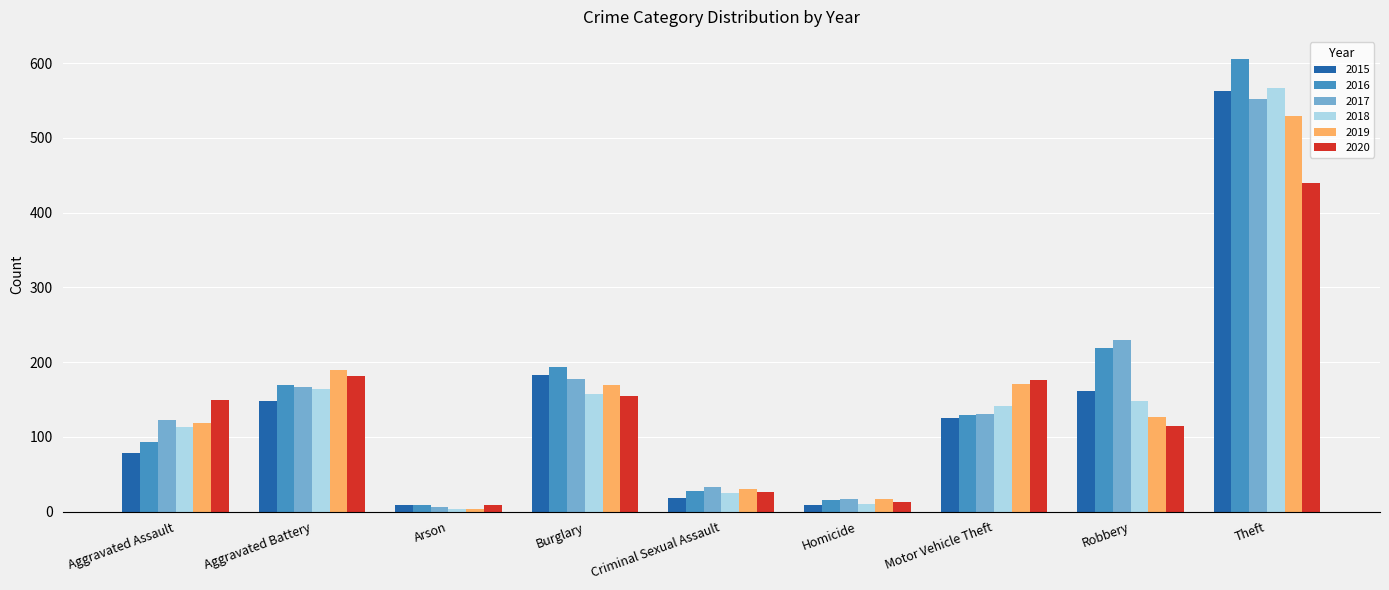

What is the total value across all series at Homicide?

81